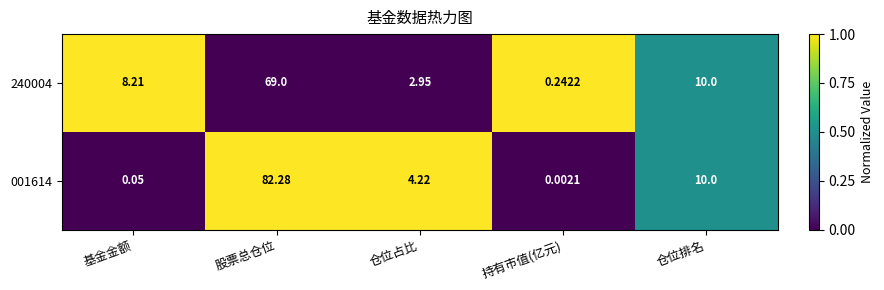

At which category is the sum across all series the highest?

股票总仓位